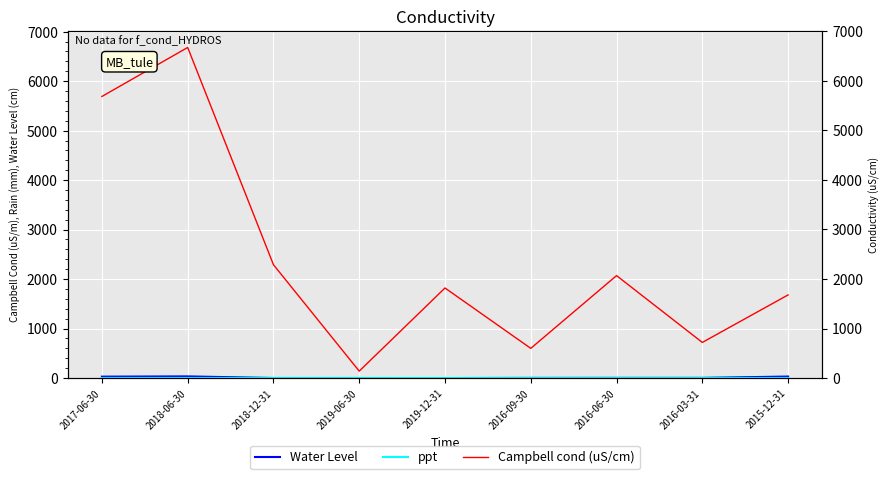

What is the difference between the maximum and minimum values in the Campbell cond (uS/cm) series?

6540.0